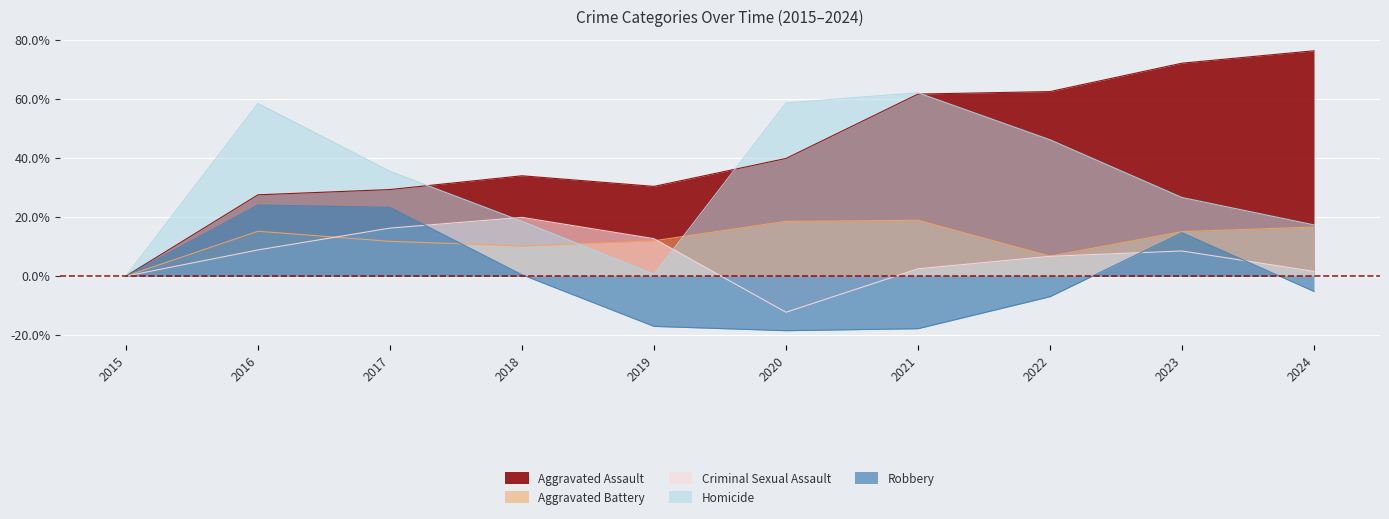

How many values in the Robbery series are below 0?

5